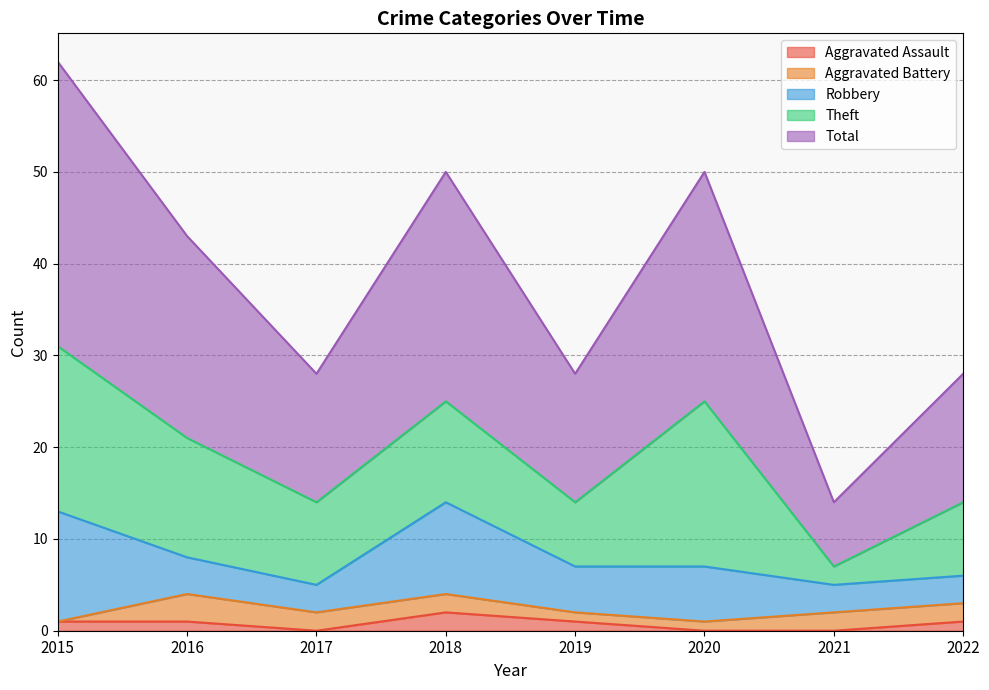

What is the average value of the Theft series?

11